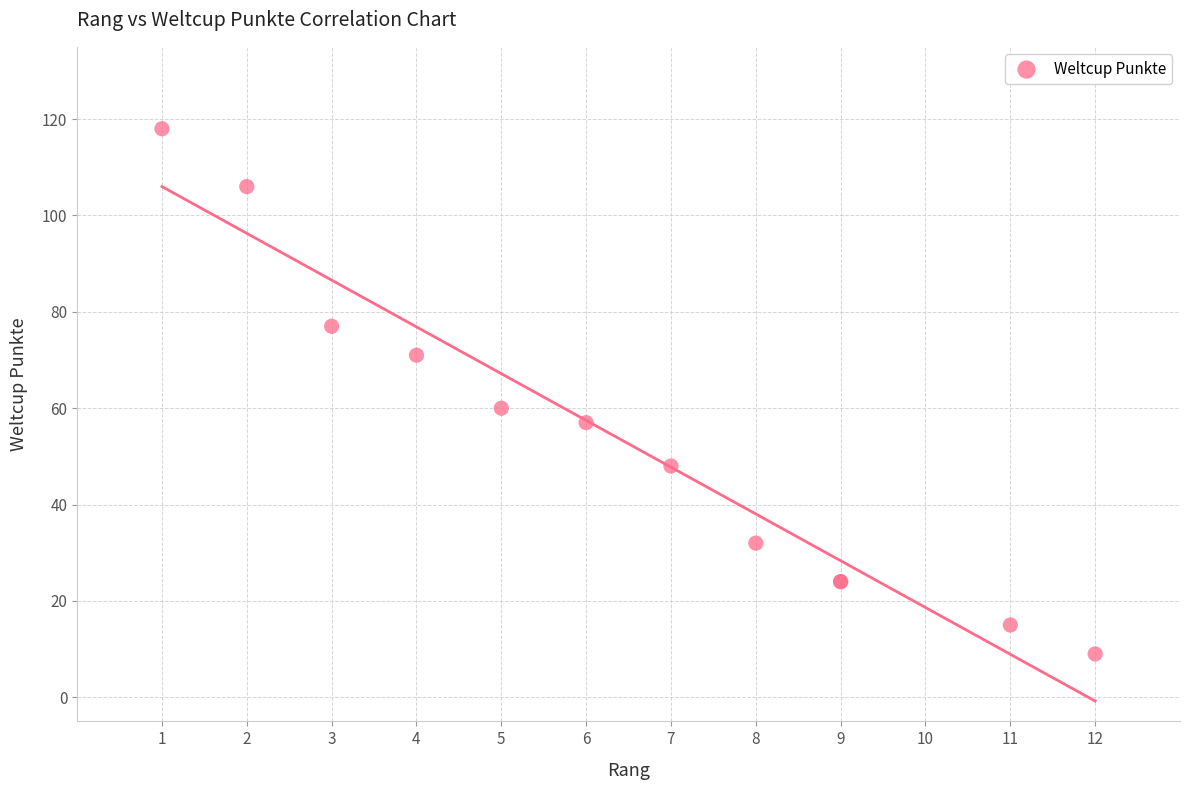

What Y value in the scatter plot is closest to 63?

60